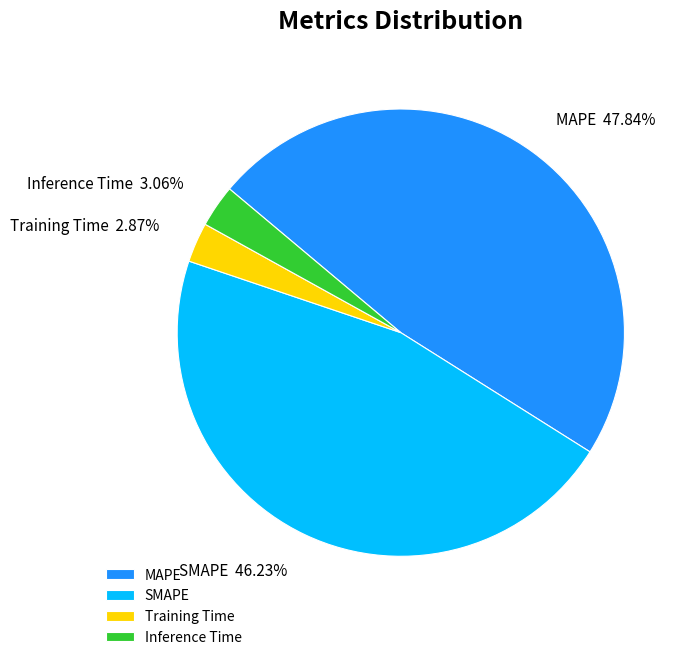

What portion of the pie excludes SMAPE?

53.8%